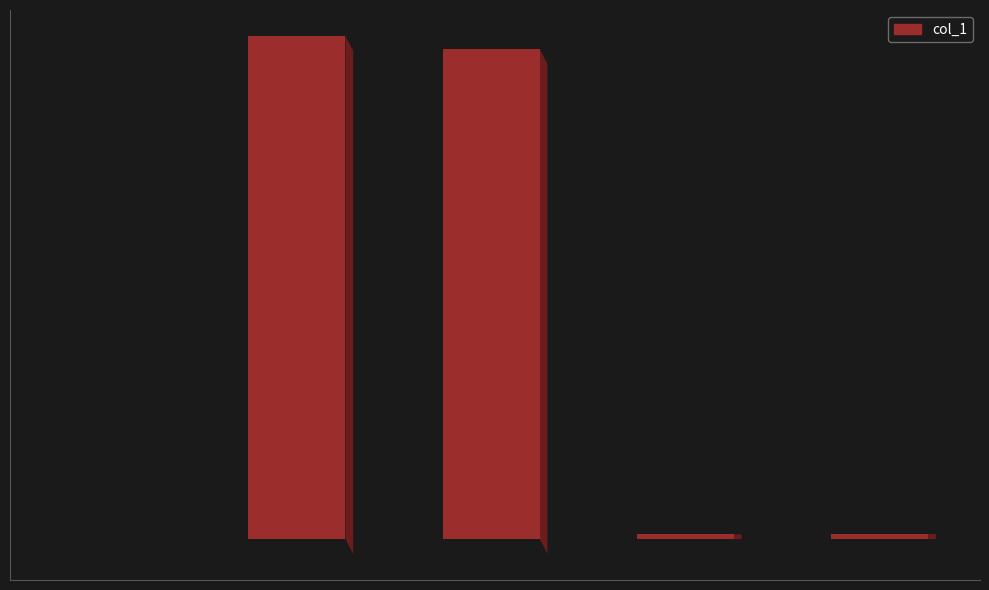

Are the bars horizontal?

No